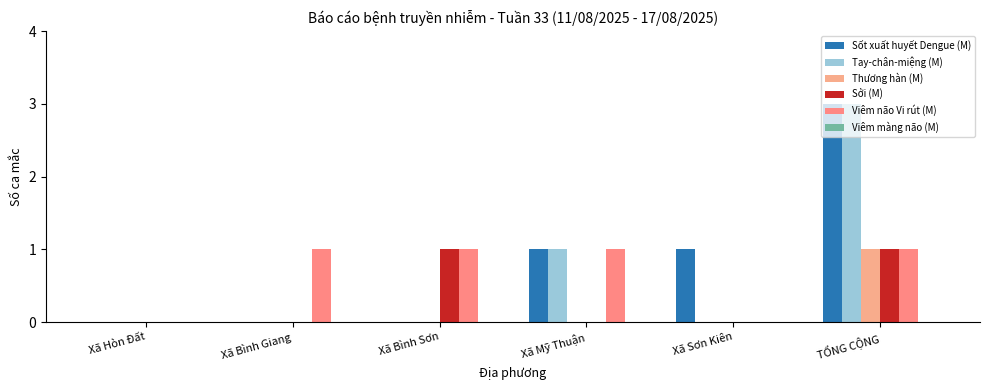

Which series has the largest total across all categories?

Sốt xuất huyết Dengue (M)